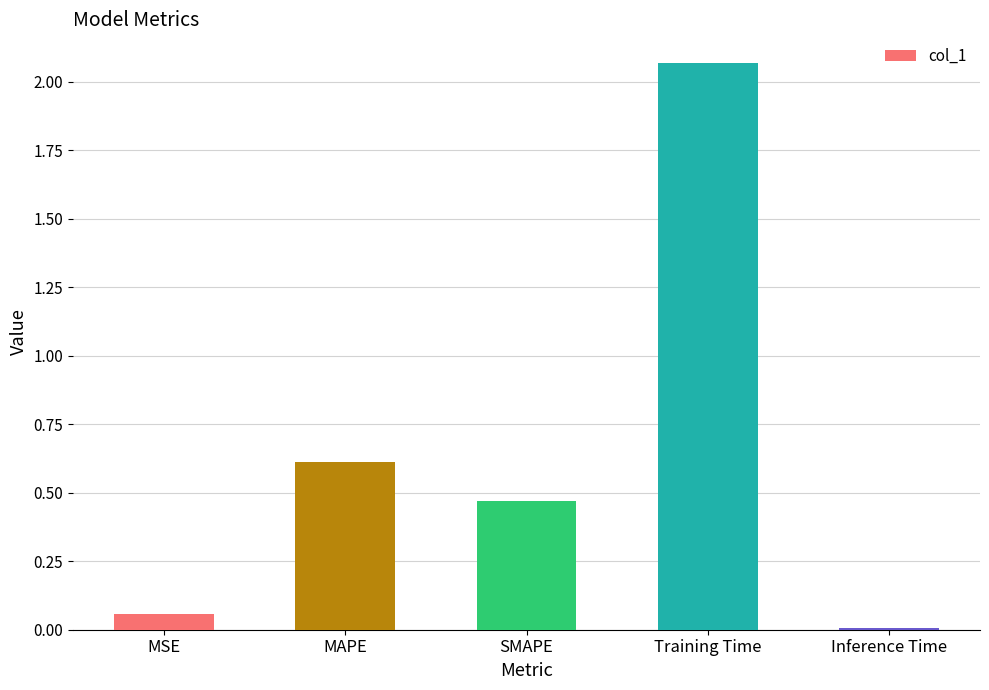

Is it true that the value at SMAPE is 0.1?

False